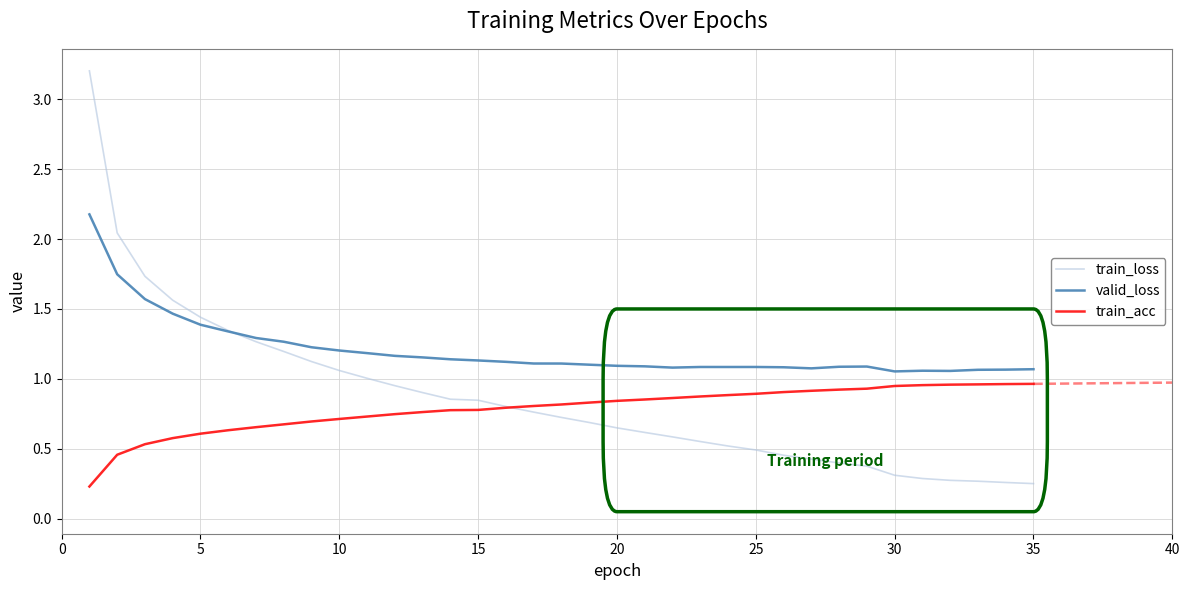

Rank the series by their maximum value, from highest to lowest.

train_loss, valid_loss, train_acc